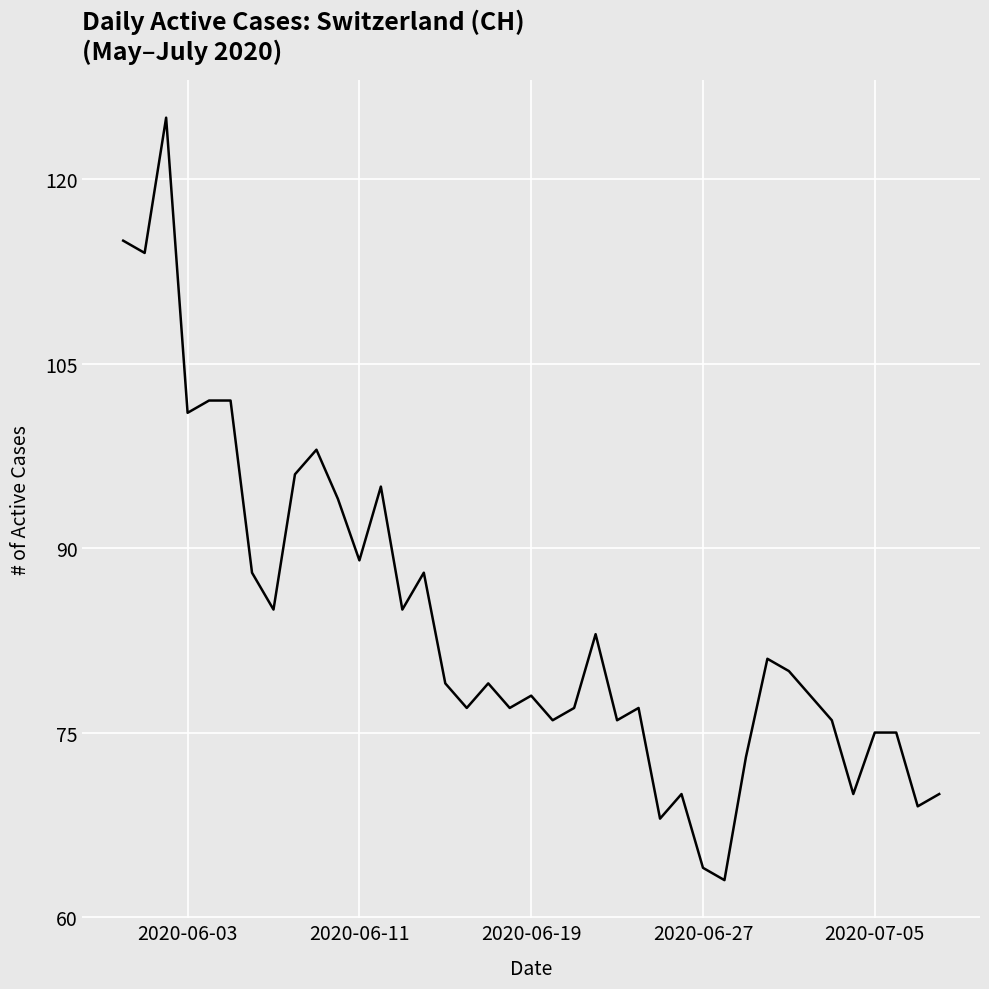

What is the greatest value displayed?

125